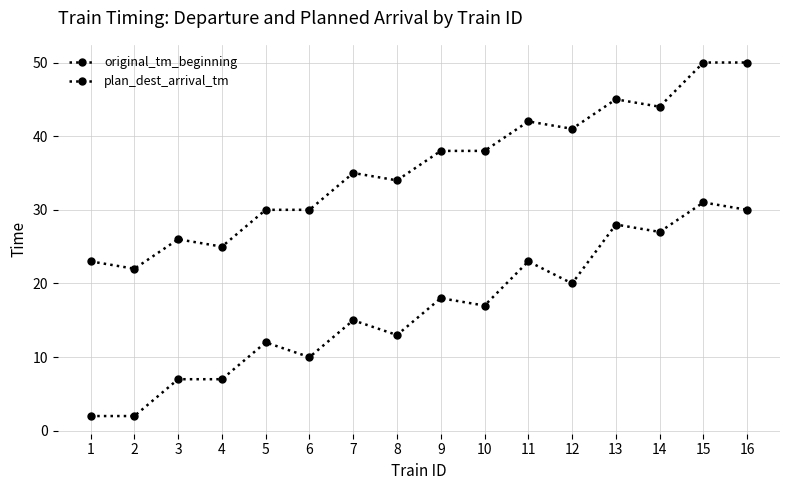

What is the total value across all series at 5?

42